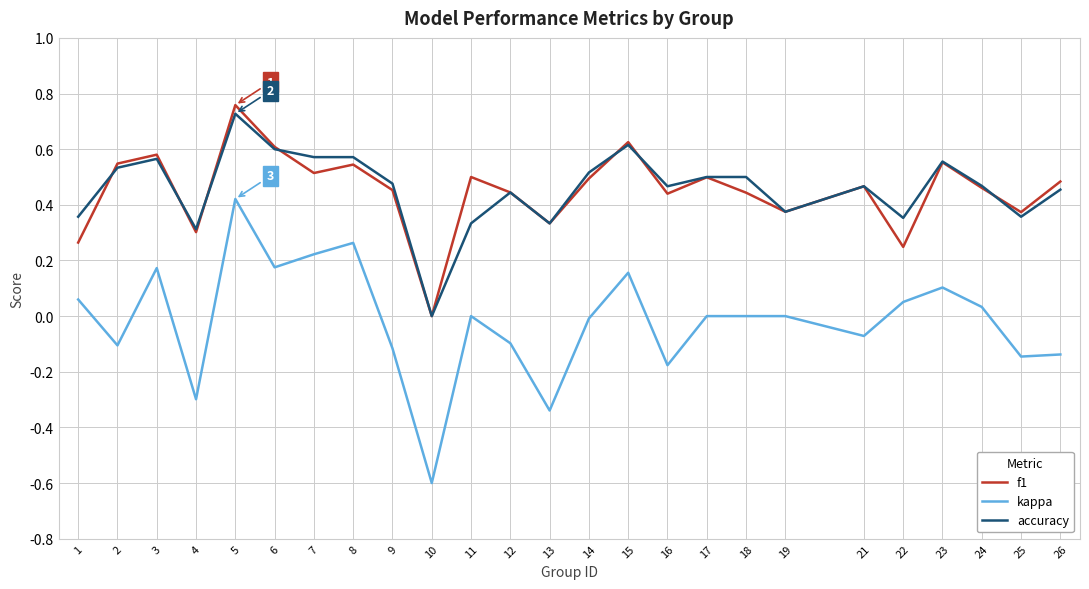

True or false: f1 and kappa intersect in this chart.

False